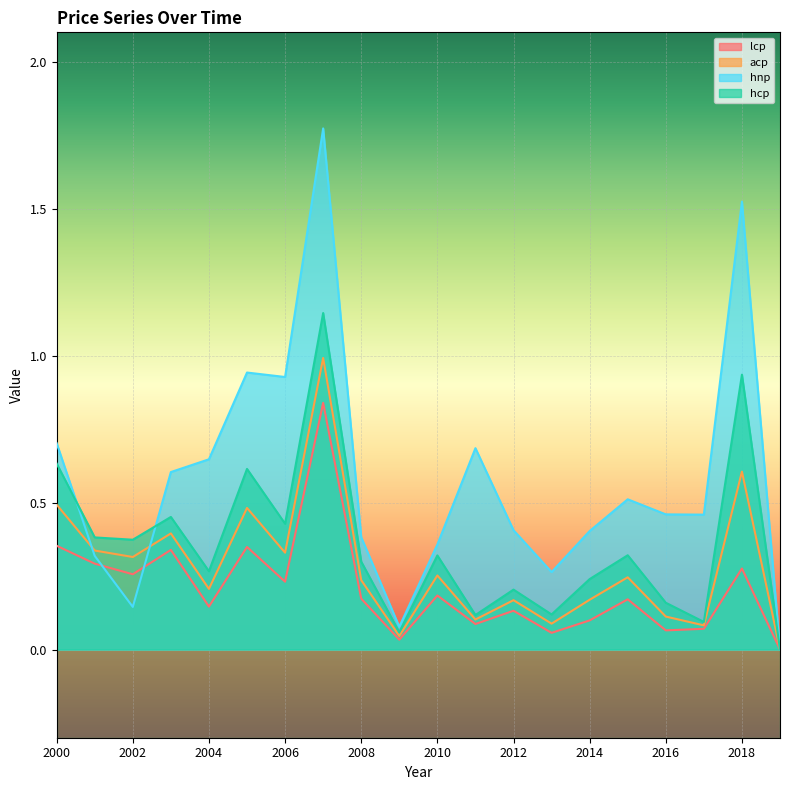

Reading left to right, what are all the values shown in this chart?

lcp: 0.4	0.3	0.3	0.3	0.1	0.3	0.2	0.8	0.2	0.0	0.2	0.1	0.1	0.1	0.1	0.2	0.1	0.1	0.3	0.0
acp: 0.5	0.3	0.3	0.4	0.2	0.5	0.3	1.0	0.2	0.0	0.3	0.1	0.2	0.1	0.2	0.2	0.1	0.1	0.6	0.0
hnp: 0.7	0.3	0.1	0.6	0.6	0.9	0.9	1.8	0.4	0.1	0.4	0.7	0.4	0.3	0.4	0.5	0.5	0.5	1.5	0.0
hcp: 0.6	0.4	0.4	0.5	0.3	0.6	0.4	1.1	0.3	0.1	0.3	0.1	0.2	0.1	0.2	0.3	0.2	0.1	0.9	0.0